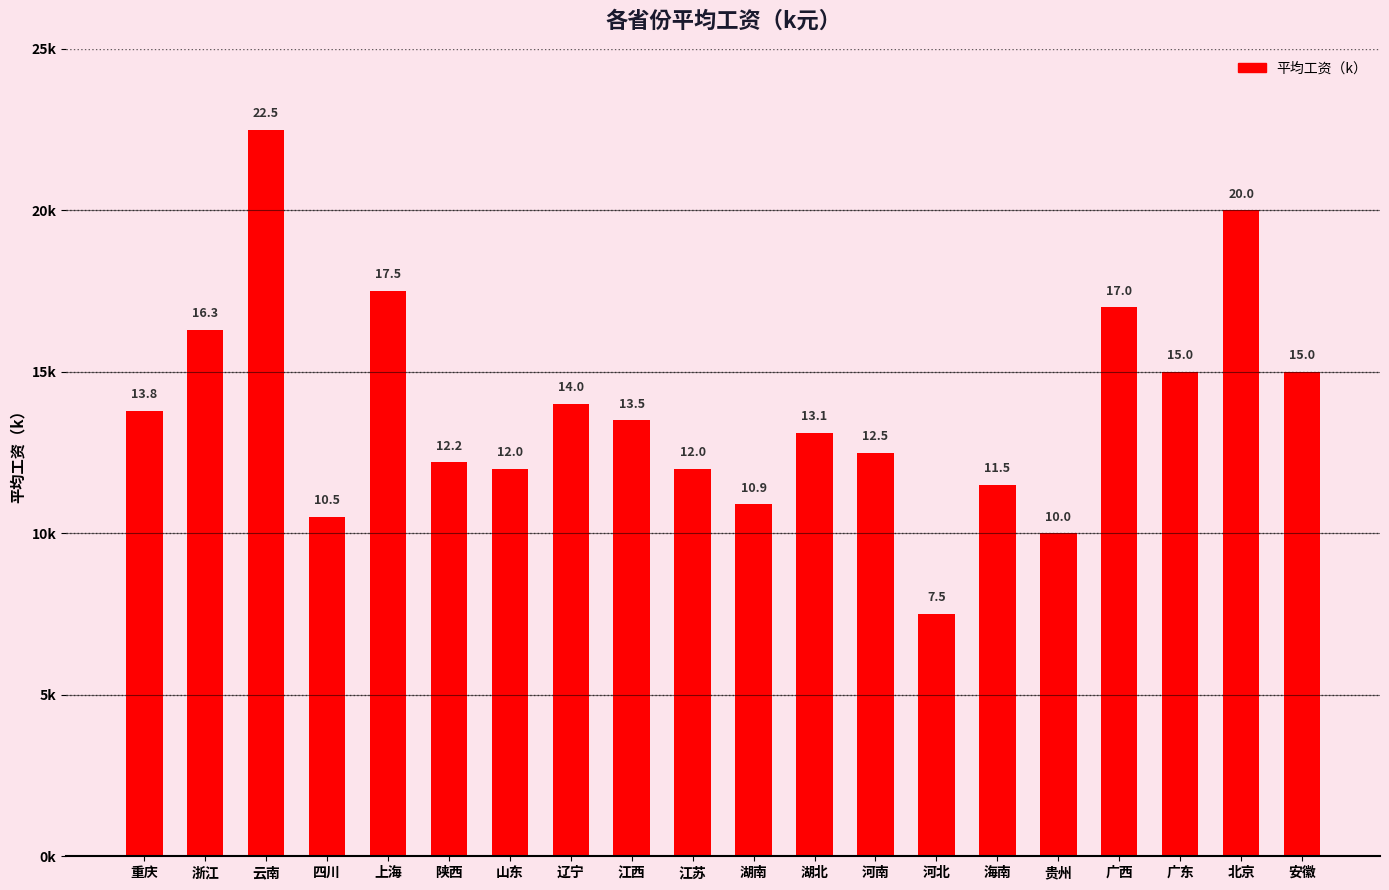

The value at 河北 is 7.5. True or false?

True